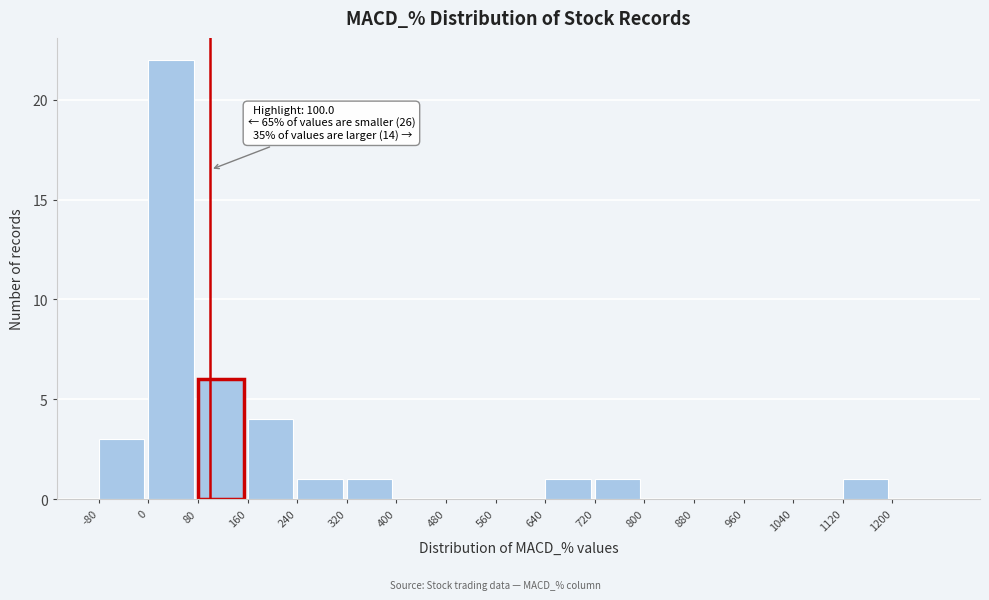

Over which range of the x-axis is the bar tallest?

0 to 80